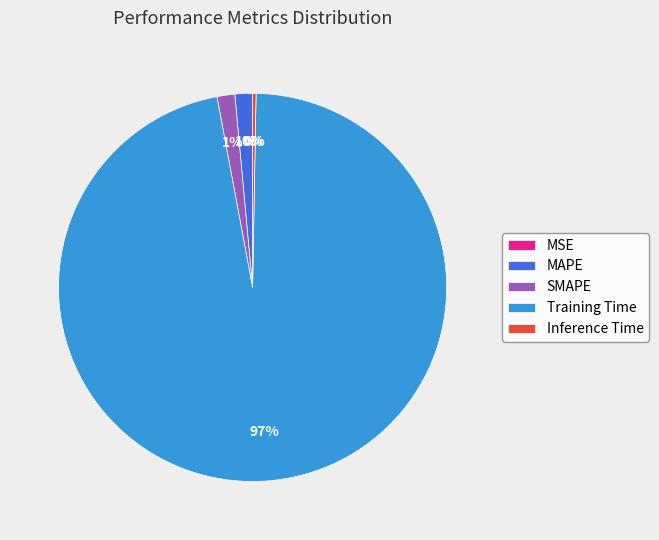

Does any single category account for the majority?

Yes